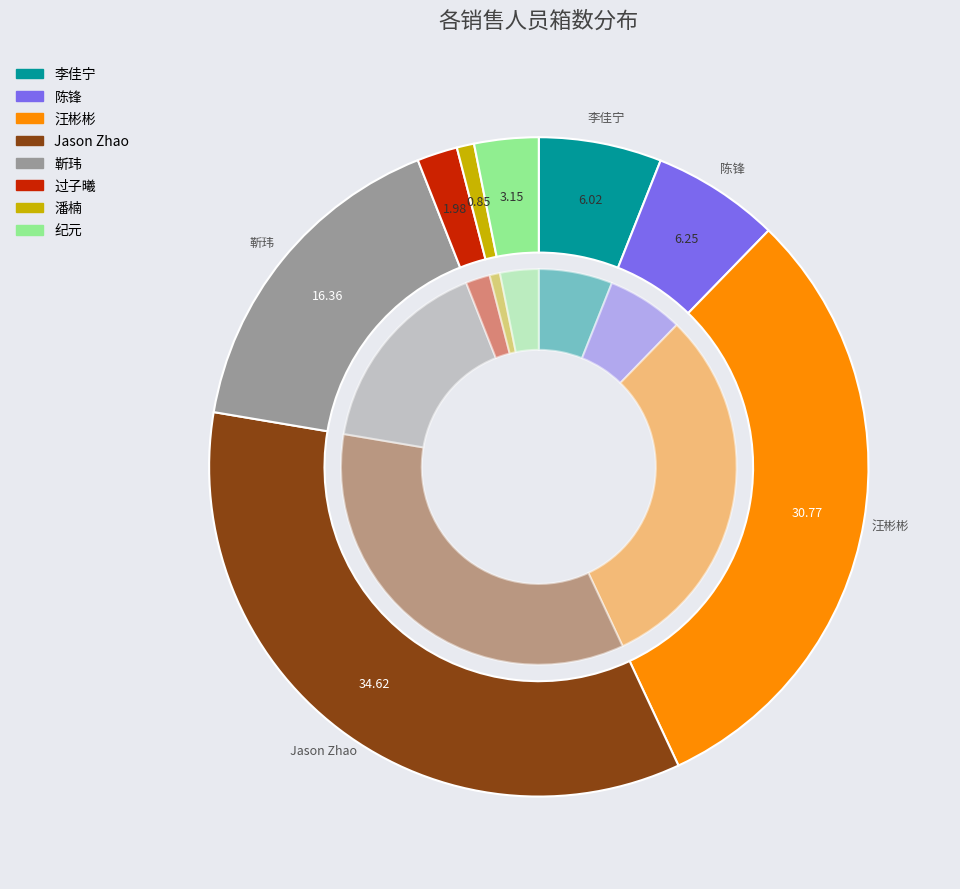

Which has a higher value, 纪元 or Jason Zhao?

Jason Zhao